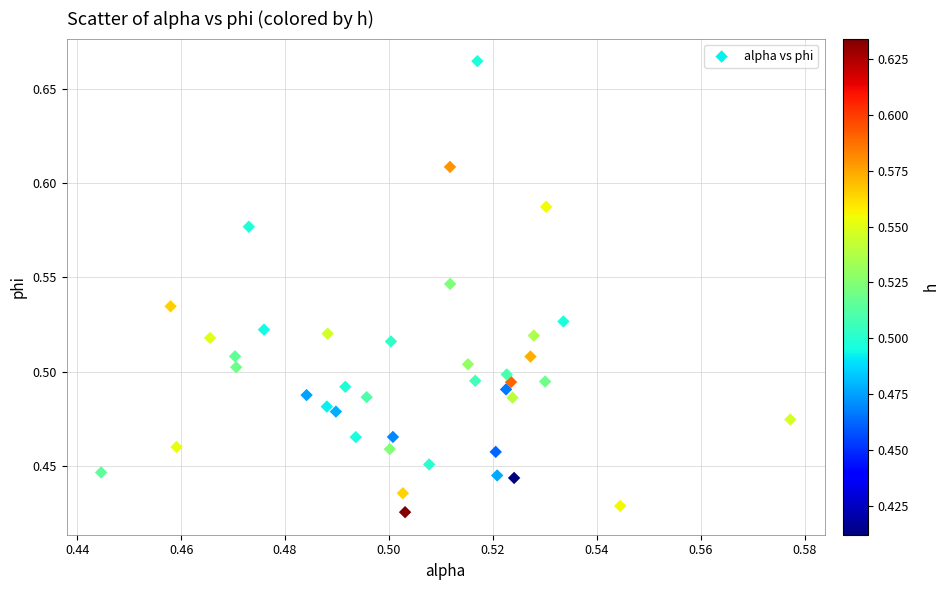

Count the number of points in this scatter plot.

40